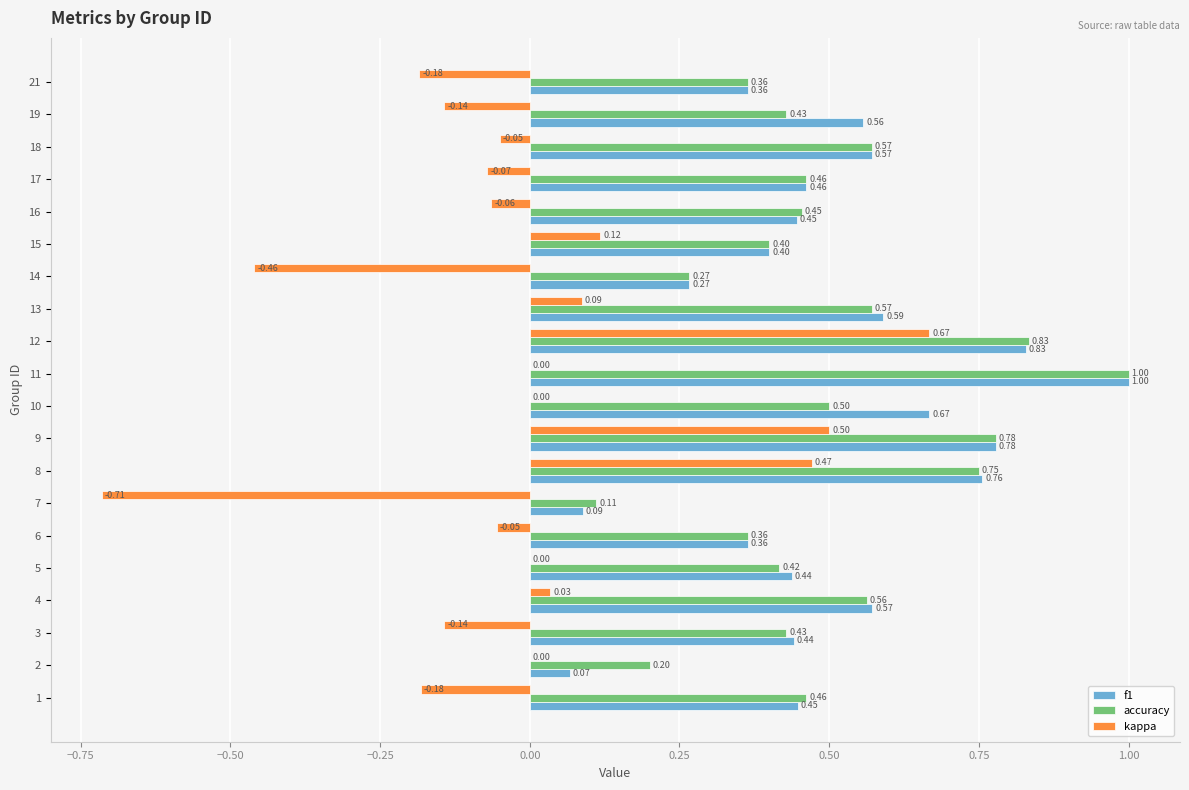

Between 13 and 16, which series saw the biggest shift?

kappa